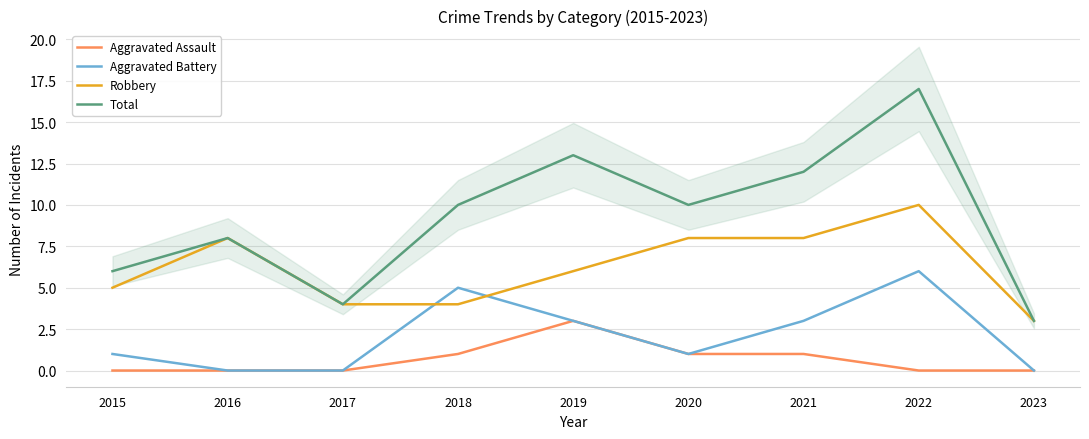

True or false: Aggravated Assault has a value of 0 at 2017.

True